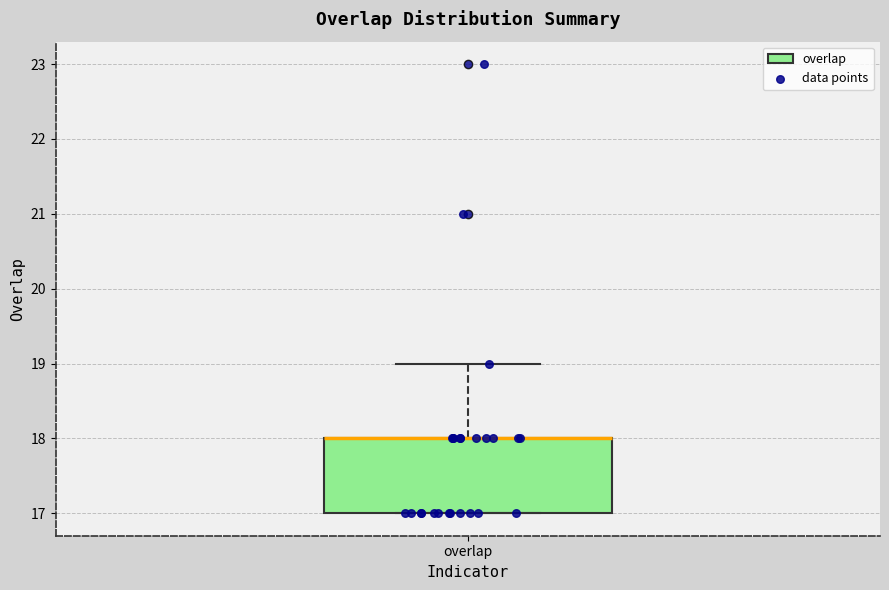

Where is the upper edge of the box for overlap on the y-axis? The values are not printed on the chart, so give them approximately, as read against the axis.

18